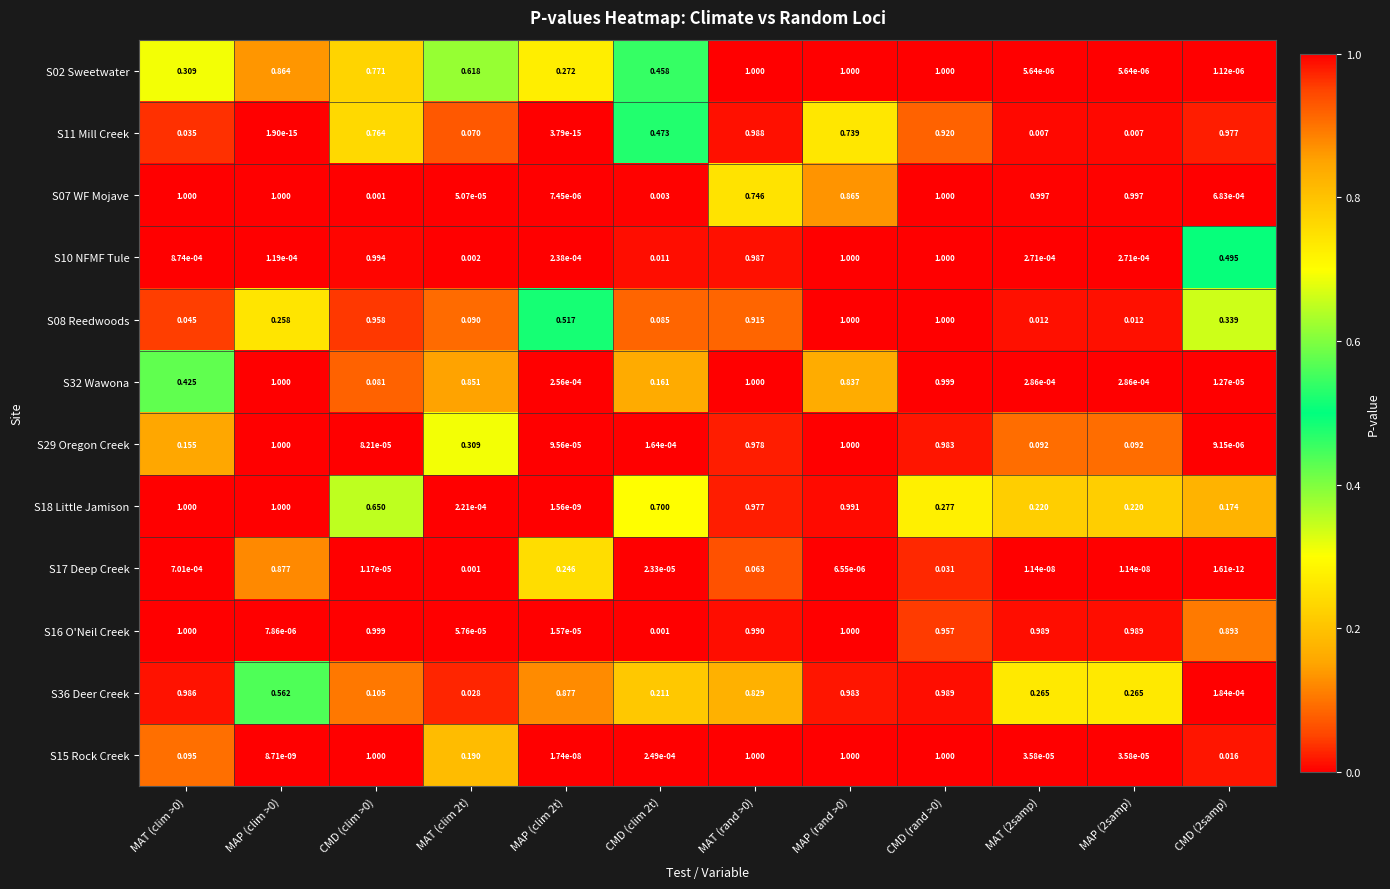

Is the value of S02 Sweetwater at MAP (2samp) greater than the value of S07 WF Mojave at MAT (clim >0)?

No